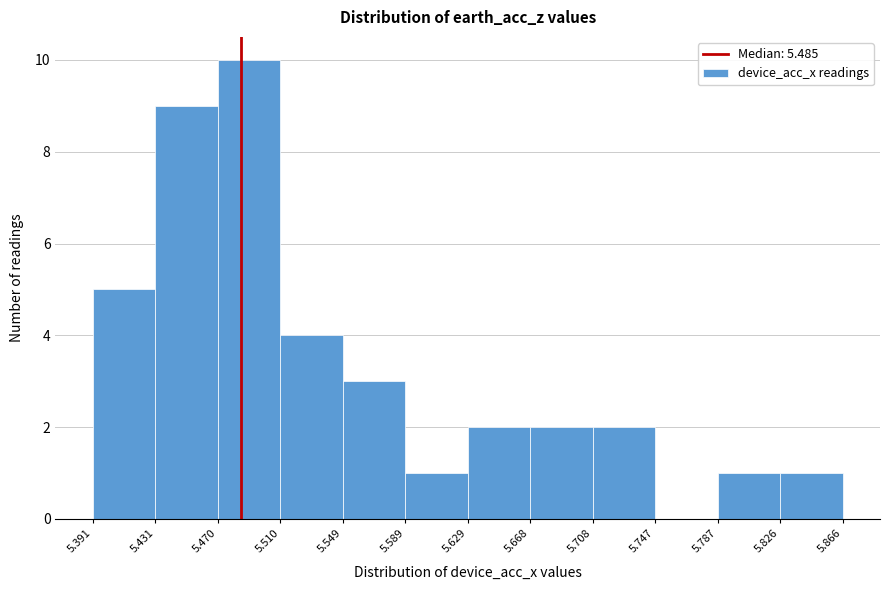

How tall is the bar that spans 5.629 to 5.668 on the x-axis? The values are not printed on the chart, so give them approximately, as read against the axis.

2